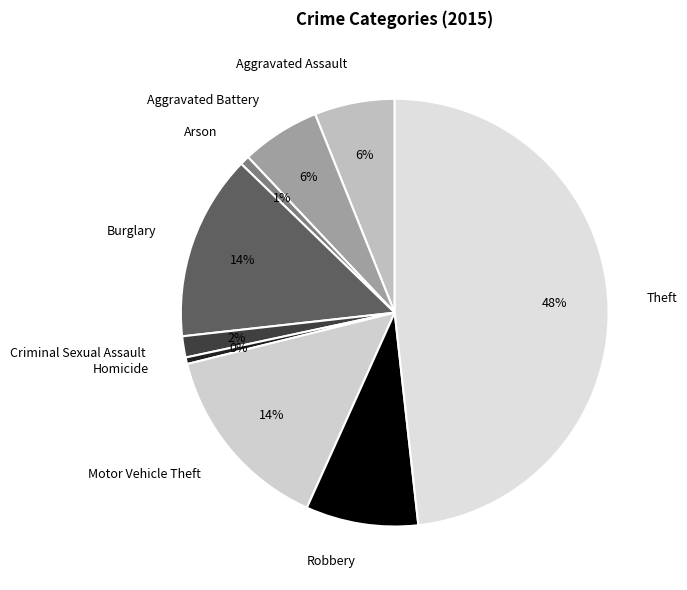

Is there a majority slice in this chart?

No